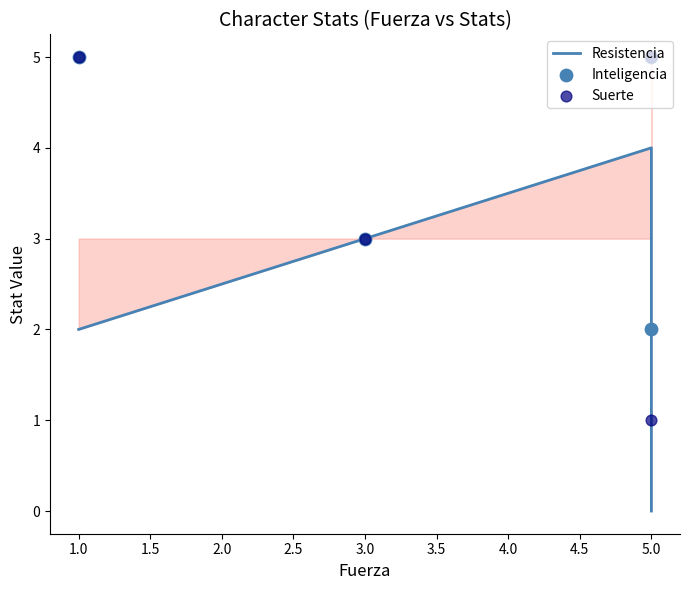

What are all the series names shown in the legend?

Resistencia, Inteligencia, Suerte